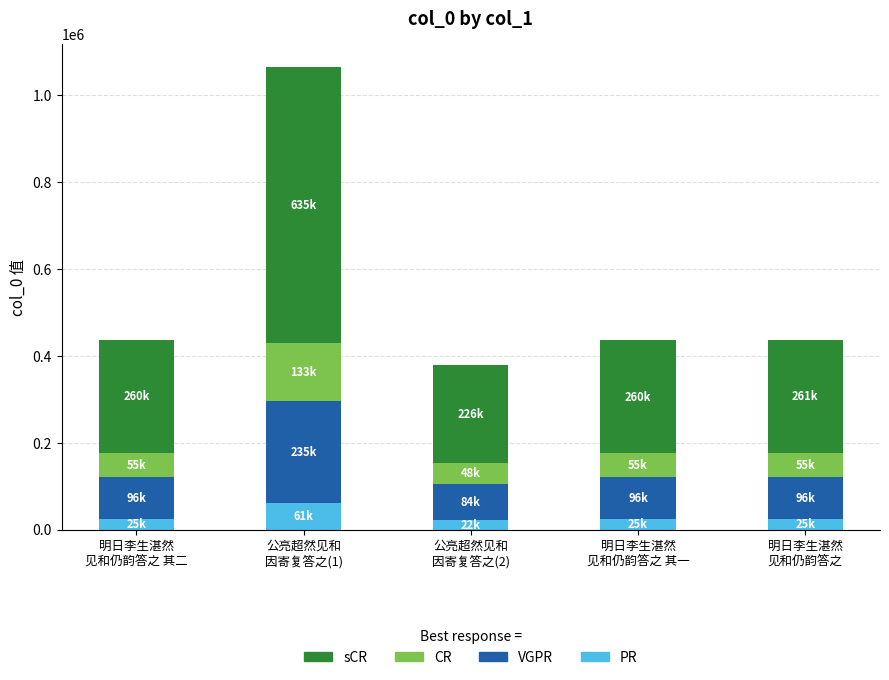

What is the maximum value for PR?

60810.7